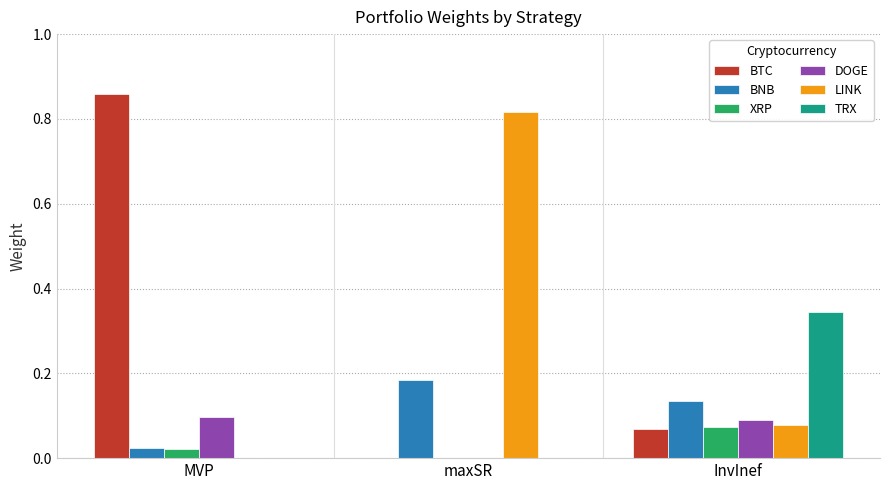

Is the value of TRX at InvInef greater than the value of BTC at MVP?

No